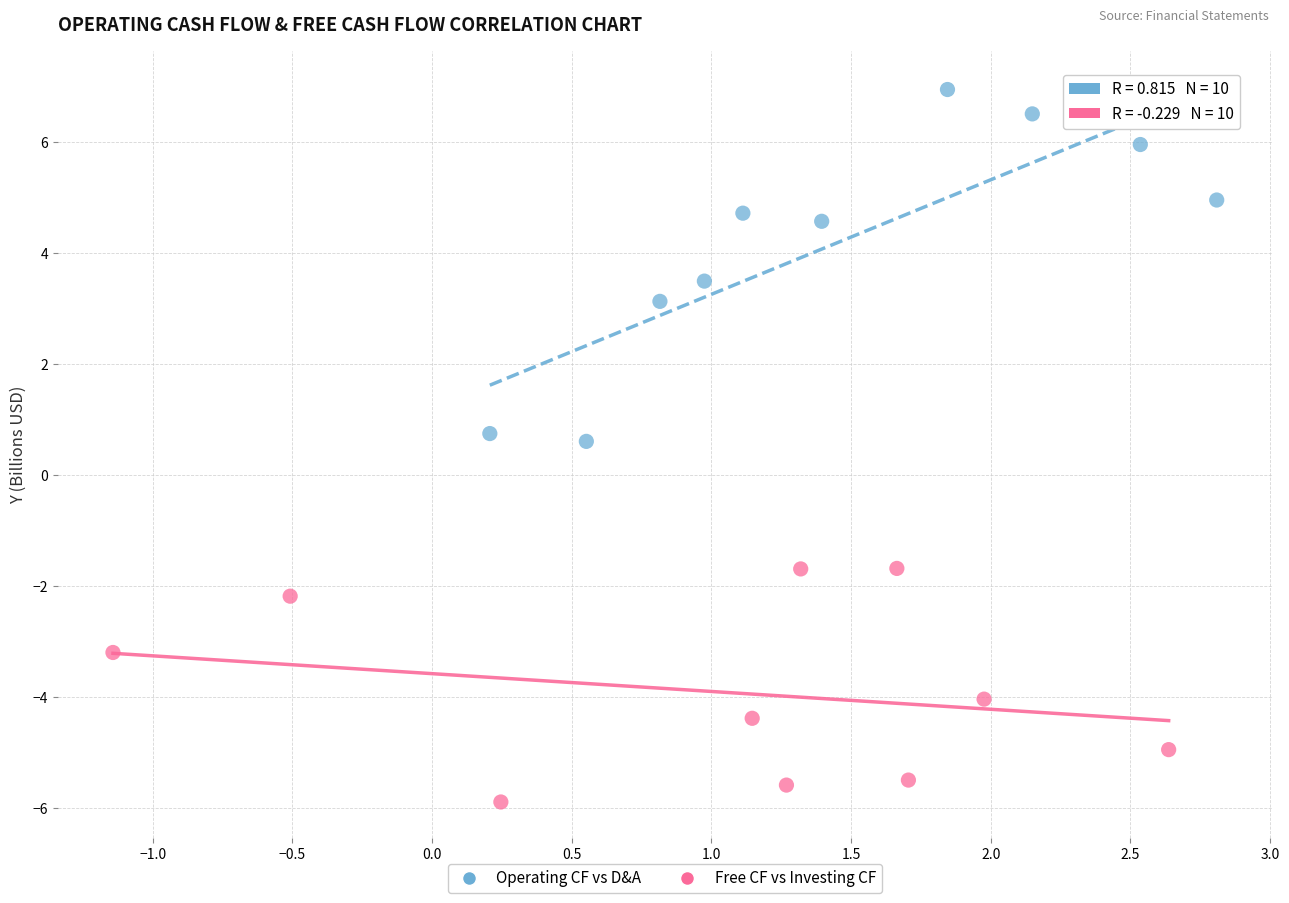

What are all the series names shown in the legend?

Operating CF vs D&A, Free CF vs Investing CF